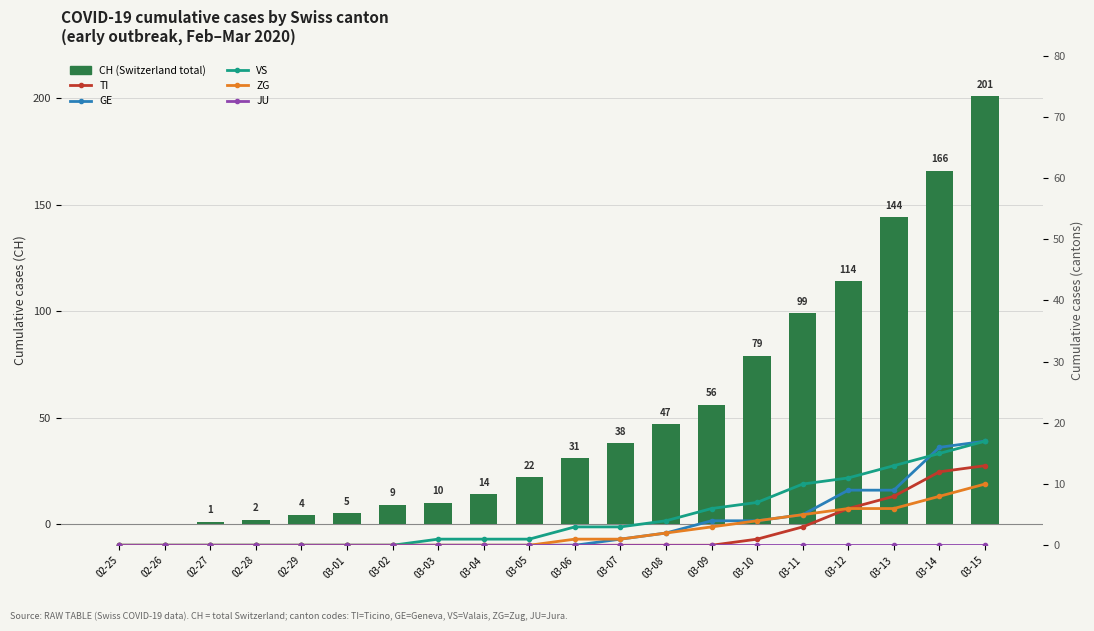

What position from the right is 03-13?

3